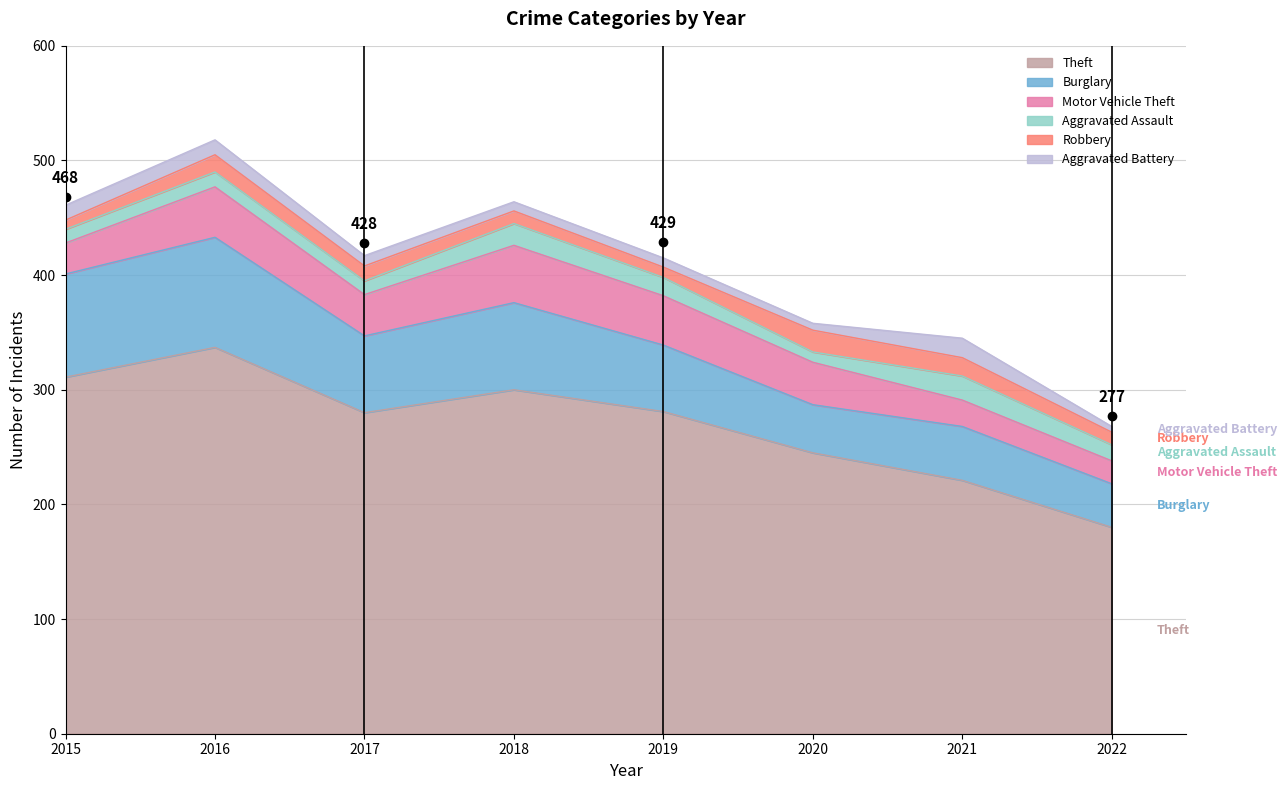

Reading left to right, list all the values displayed in this chart.

Theft: 2015=311	2016=337	2017=280	2018=300	2019=281	2020=245	2021=221	2022=180
Burglary: 2015=90	2016=96	2017=67	2018=76	2019=58	2020=42	2021=47	2022=38
Motor Vehicle Theft: 2015=27	2016=44	2017=36	2018=50	2019=43	2020=37	2021=23	2022=20
Aggravated Assault: 2015=12	2016=13	2017=12	2018=19	2019=16	2020=9	2021=21	2022=14
Robbery: 2015=8	2016=15	2017=13	2018=11	2019=9	2020=19	2021=16	2022=11
Aggravated Battery: 2015=13	2016=13	2017=9	2018=8	2019=8	2020=6	2021=17	2022=5